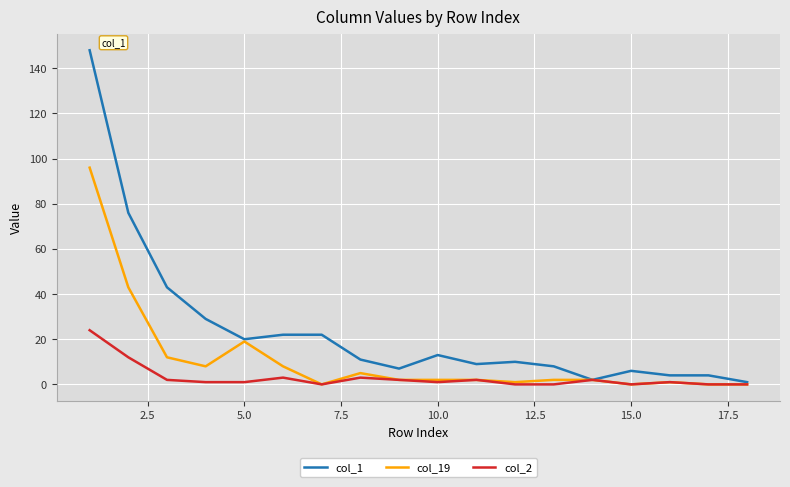

How many lines are shown in the chart?

3